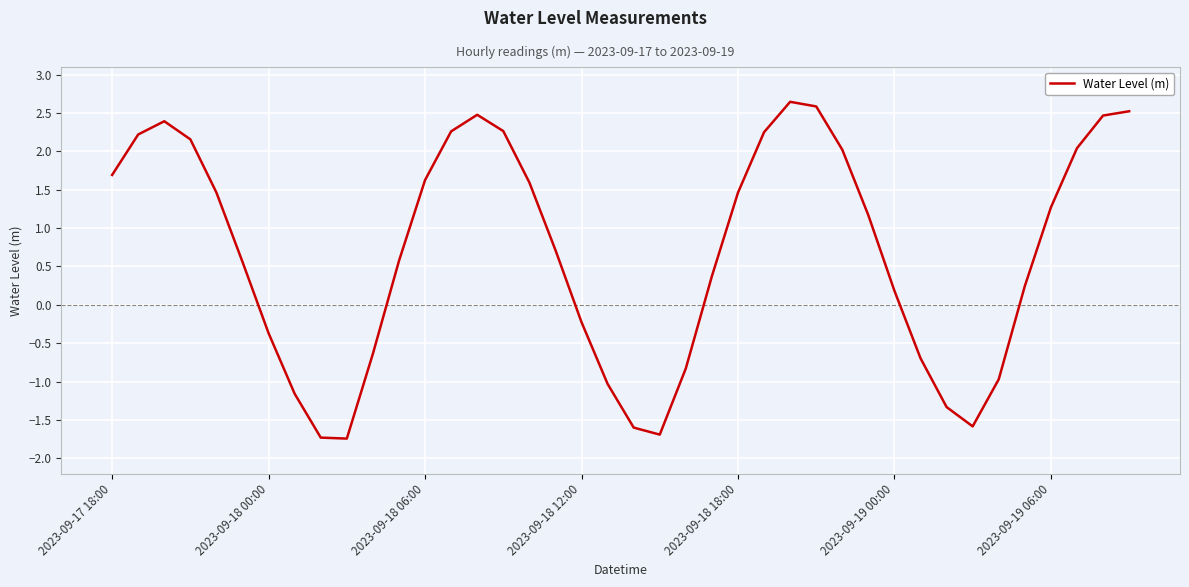

What is the difference between the maximum and minimum values?

4.4